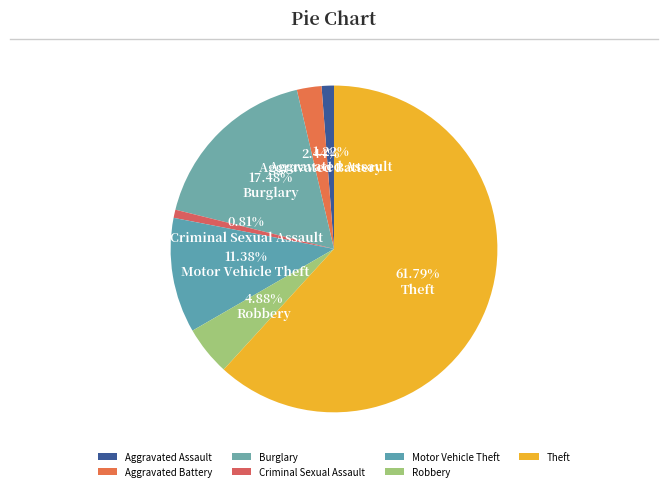

How many slices are in this pie chart?

7